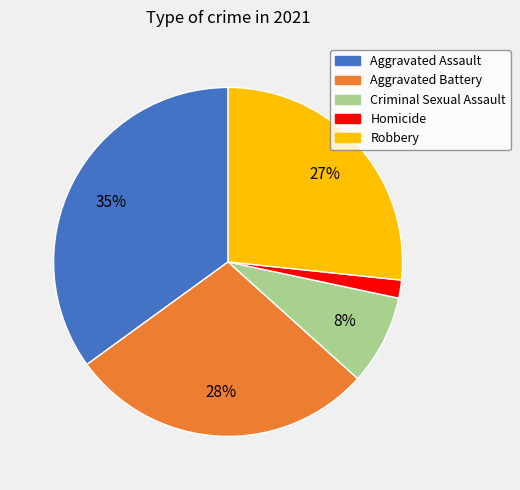

The Aggravated Battery slice represents 40% of the pie. True or false?

False